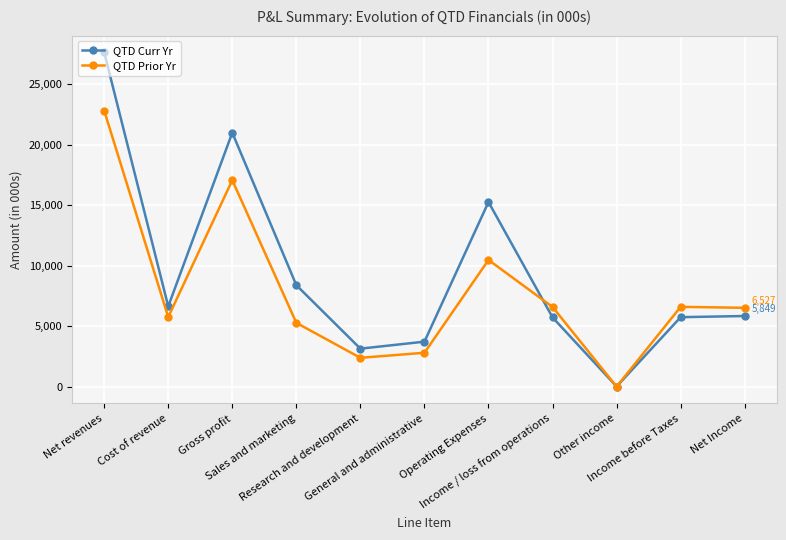

How many values in the QTD Prior Yr series are below 6527?

5